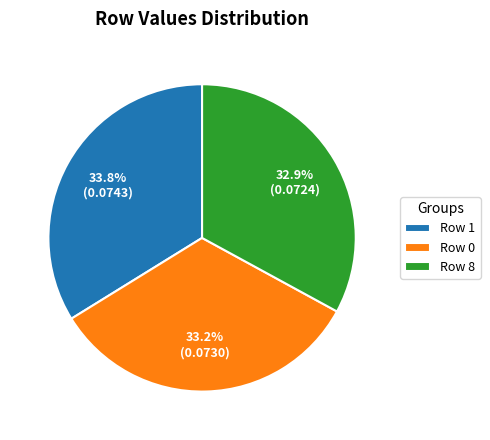

What is the largest slice in the pie chart?

Row 1